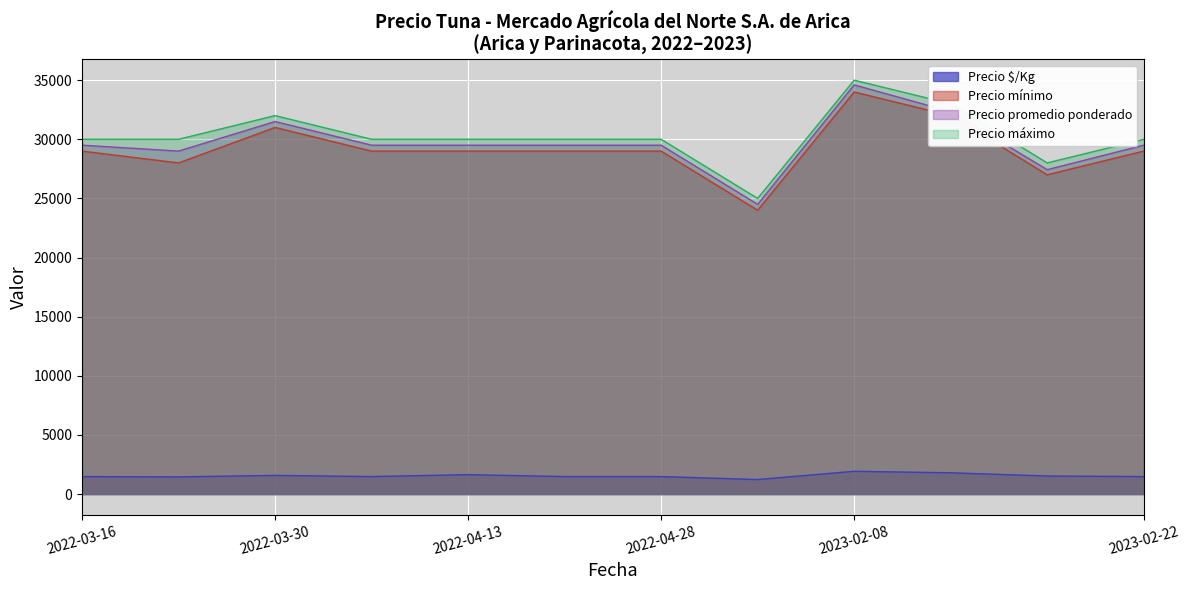

Reading right to left, list all the values displayed in this chart.

Precio $/Kg: 1475	1524	1796	1922	1225	1475	1475	1639	1475	1575	1450	1475
Precio mínimo: 29000	27000	32000	34000	24000	29000	29000	29000	29000	31000	28000	29000
Precio promedio ponderado: 29500	27429	32333	34600	24500	29500	29500	29500	29500	31500	29000	29500
Precio máximo: 30000	28000	33000	35000	25000	30000	30000	30000	30000	32000	30000	30000